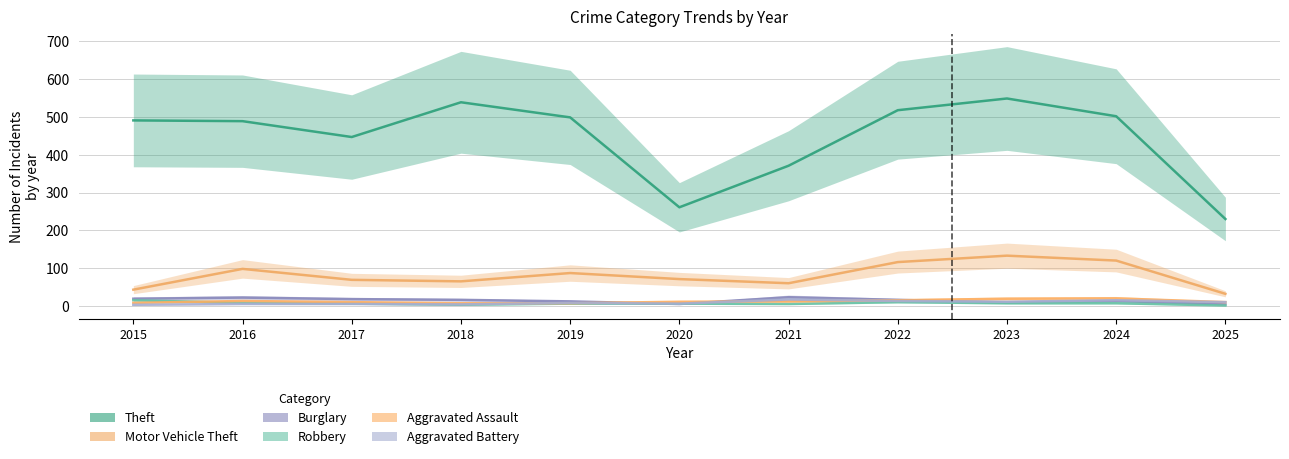

How many data points does each series have?

11